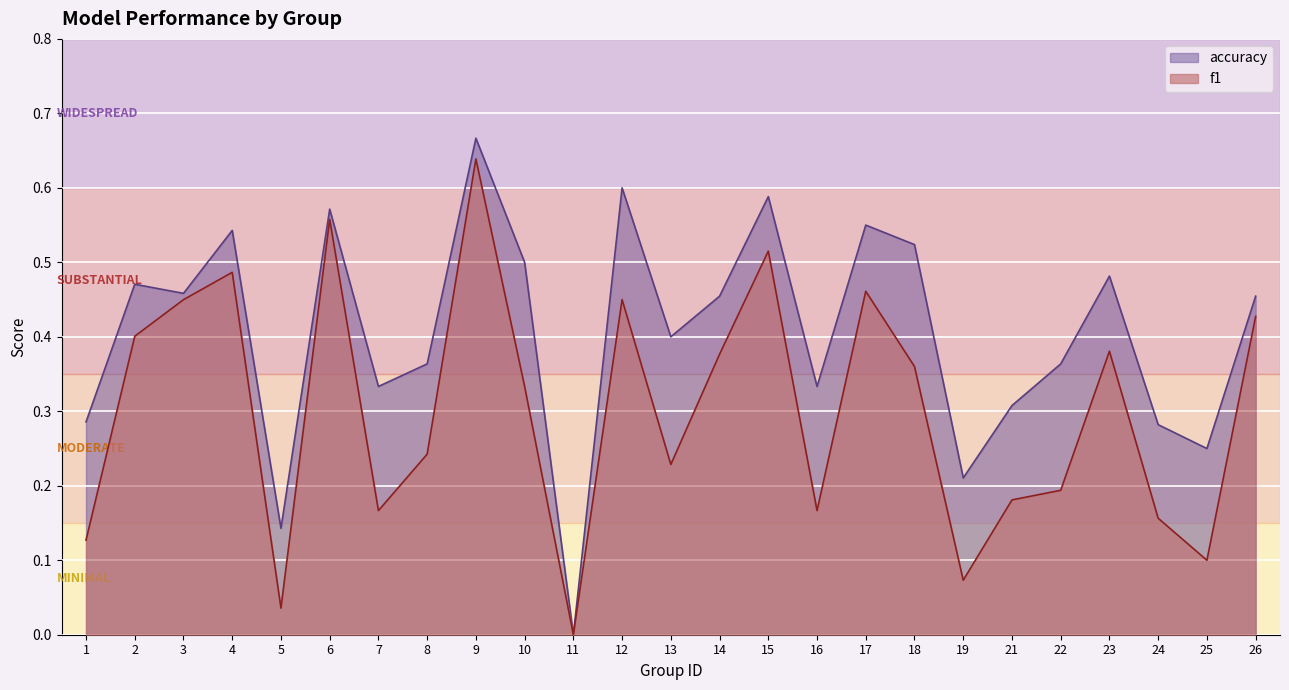

True or false: accuracy and f1 cross at least once.

False